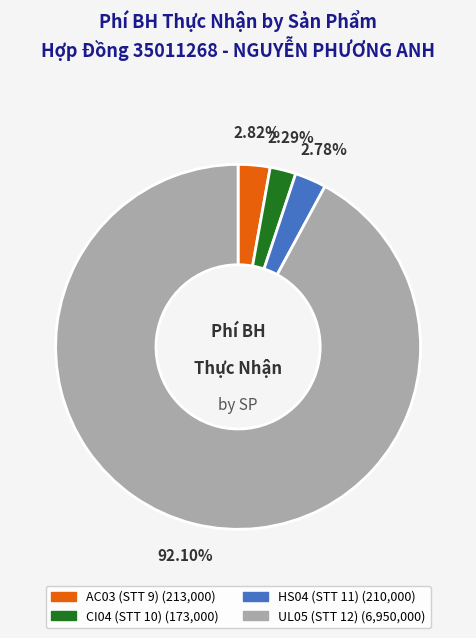

How many segments does this pie chart have?

4